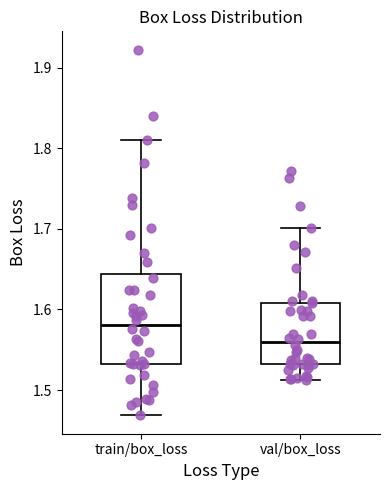

Reading left to right, transcribe this box plot: for each box, give where its median line is, the range the box spans, and where its two whiskers end, as read against the y-axis. The values are not printed on the chart, so give them approximately, as read against the axis.

train/box_loss: median 1.58, box 1.53 to 1.64, whiskers 1.47 to 1.81
val/box_loss: median 1.56, box 1.53 to 1.61, whiskers 1.51 to 1.70